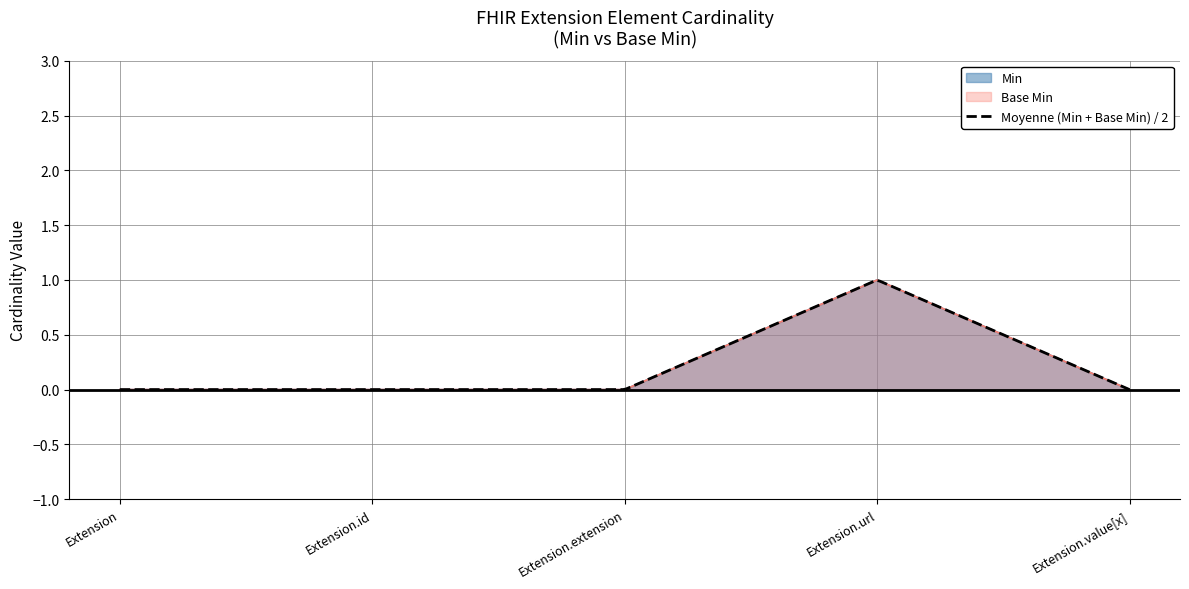

Which series has the largest total across all categories?

Min